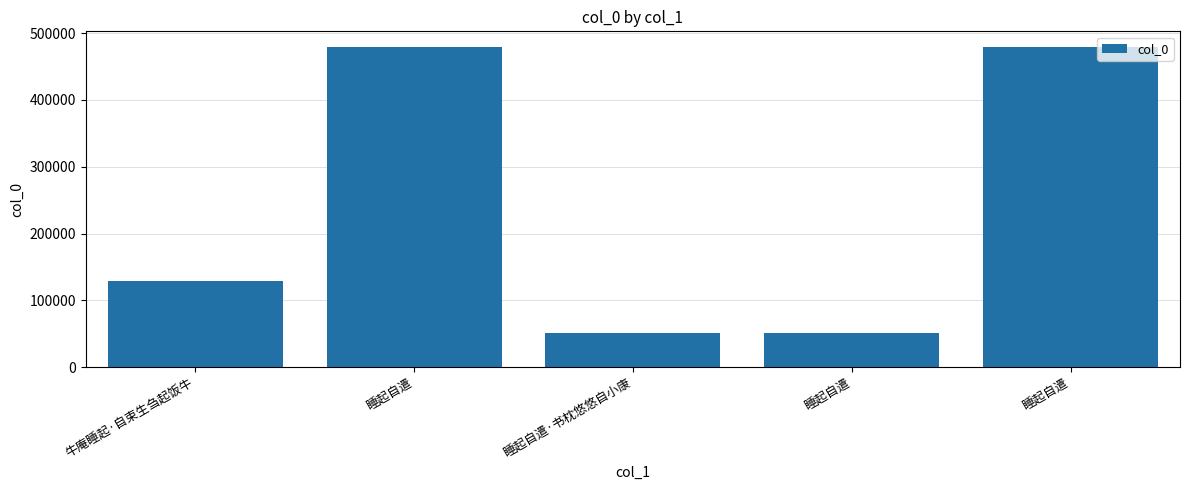

List the labels in order of value, largest first.

睡起自遣, 睡起自遣, 牛庵睡起·自束生刍起饭牛, 睡起自遣·书枕悠悠自小康, 睡起自遣